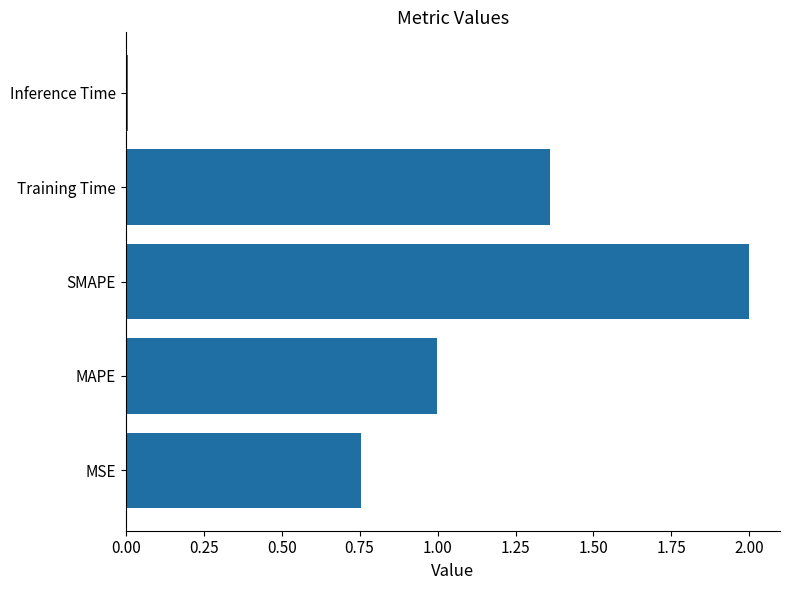

Which has a higher value, SMAPE or Training Time?

SMAPE